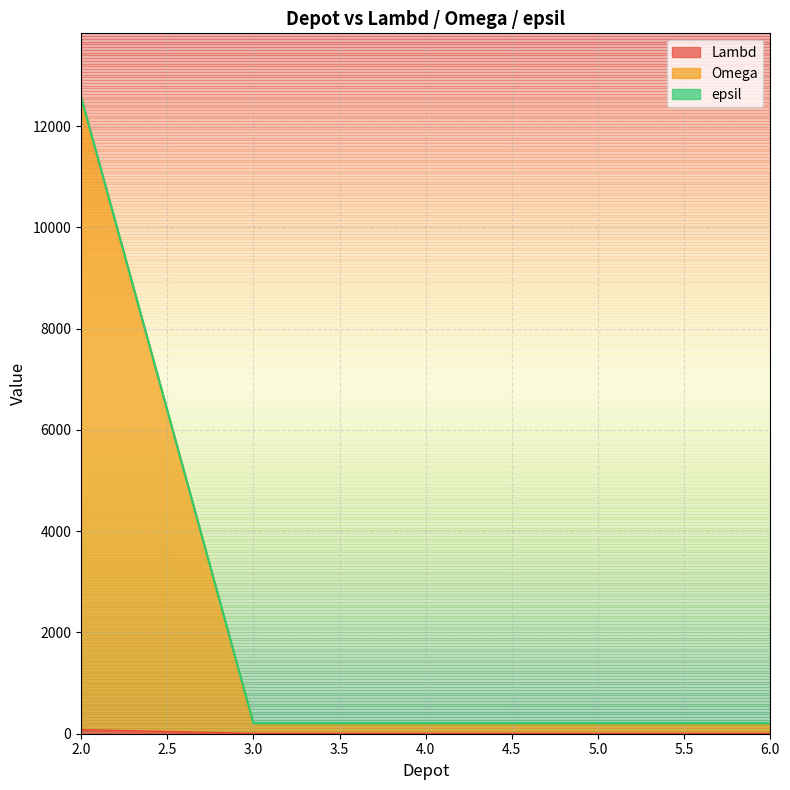

Rank the categories by Omega value from highest to lowest.

2, 3, 4, 5, 6